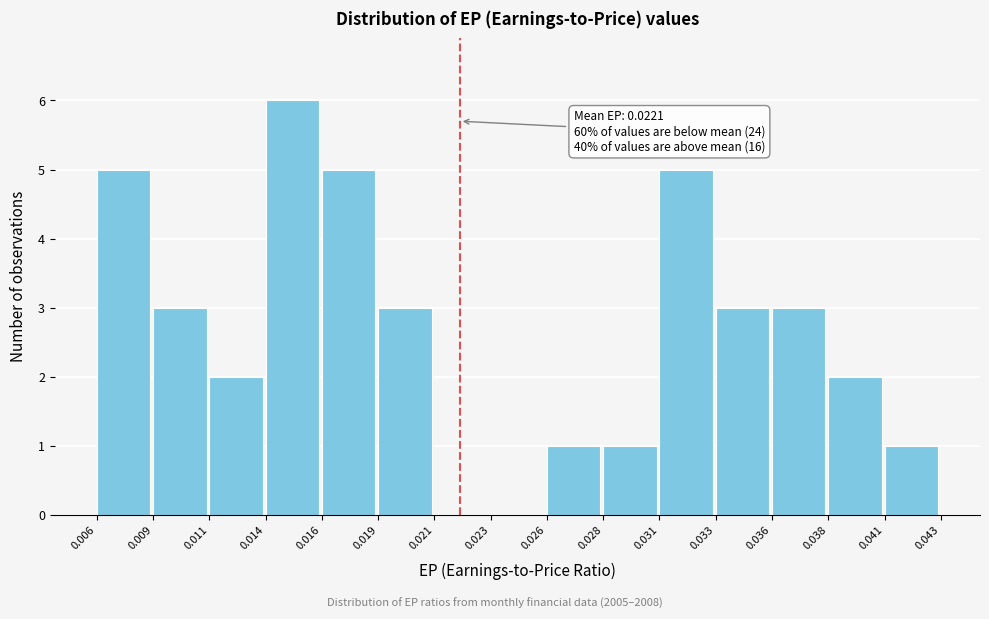

Reading right to left, extract all data points from this chart.

0.041=1	0.038=2	0.036=3	0.033=3	0.031=5	0.028=1	0.026=1	0.023=0	0.021=0	0.019=3	0.016=5	0.014=6	0.011=2	0.009=3	0.006=5